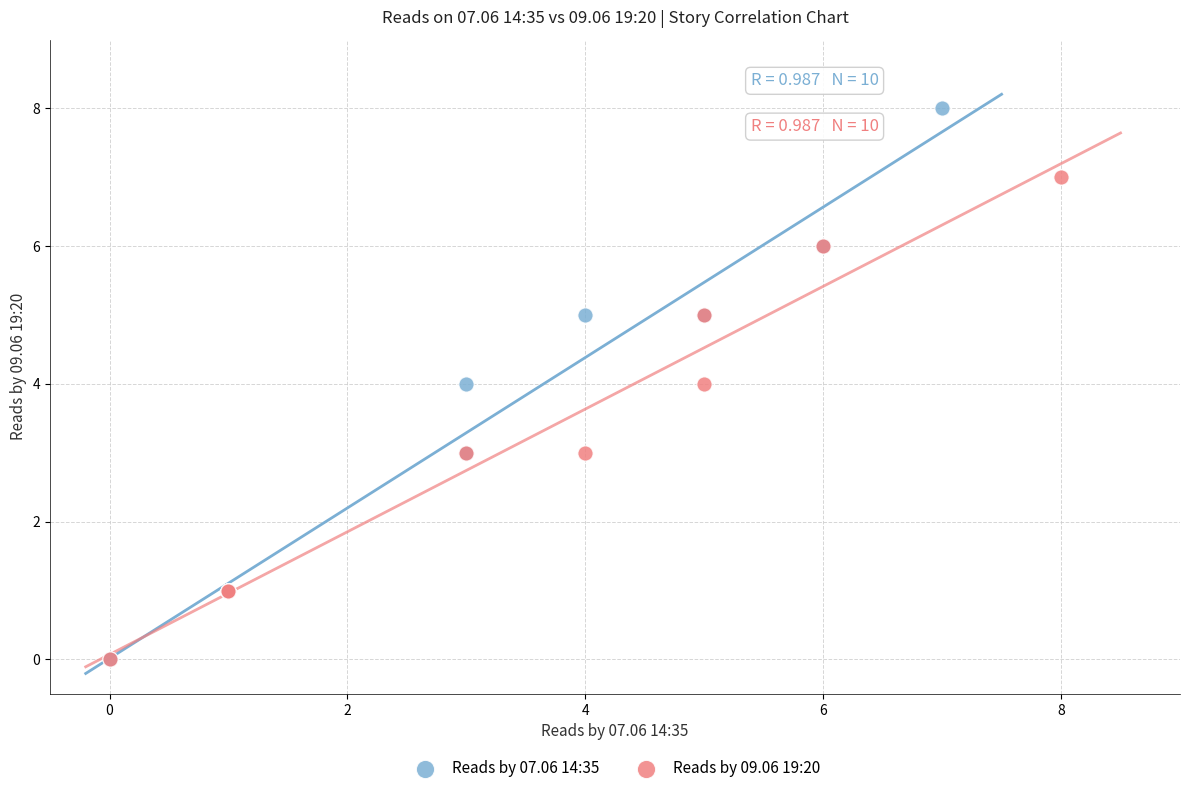

Which series has the widest spread of Y values?

Reads by 07.06 14:35